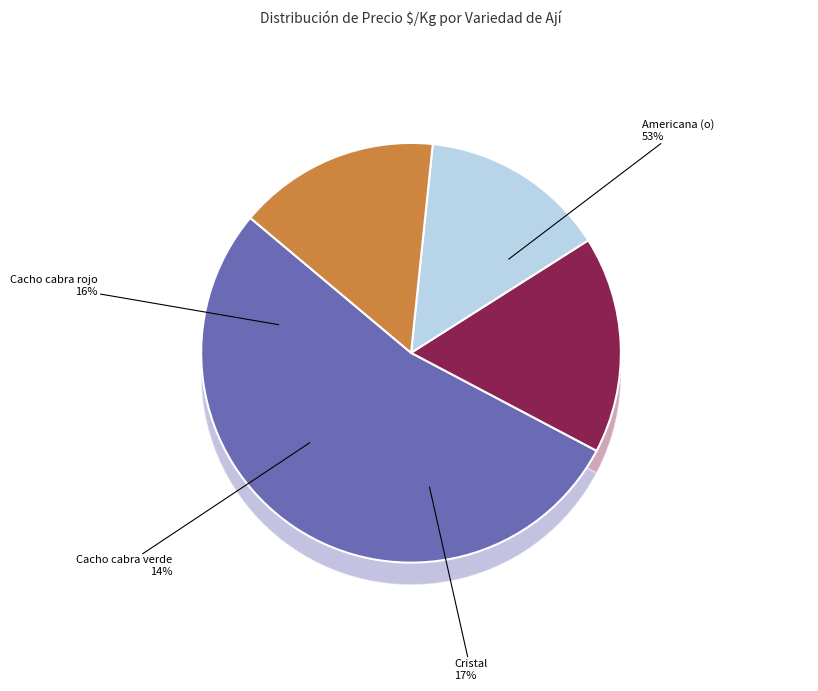

Do Cristal and Americana (o) together represent more than half of the pie?

Yes